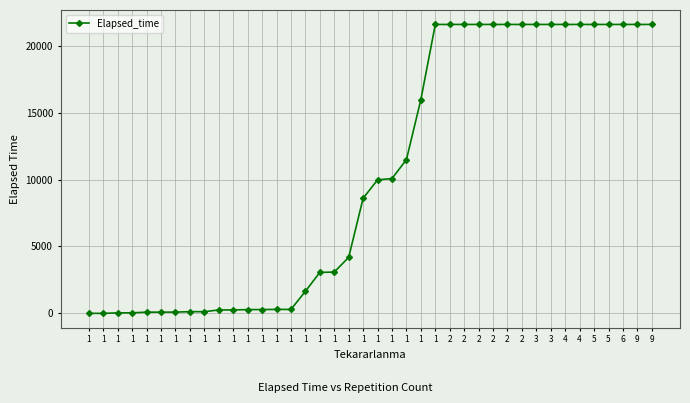

Reading right to left, extract all data points from this chart.

21585	21585	21585	21585	21585	21585	21585	21585	21585	21585	21585	21585	21585	21585	21585	21585	15975	11490	10075	9975	8605	4190	3090	3065	1650	300	300	290	285	260	260	130	130	100	95	95	45	40	5	5